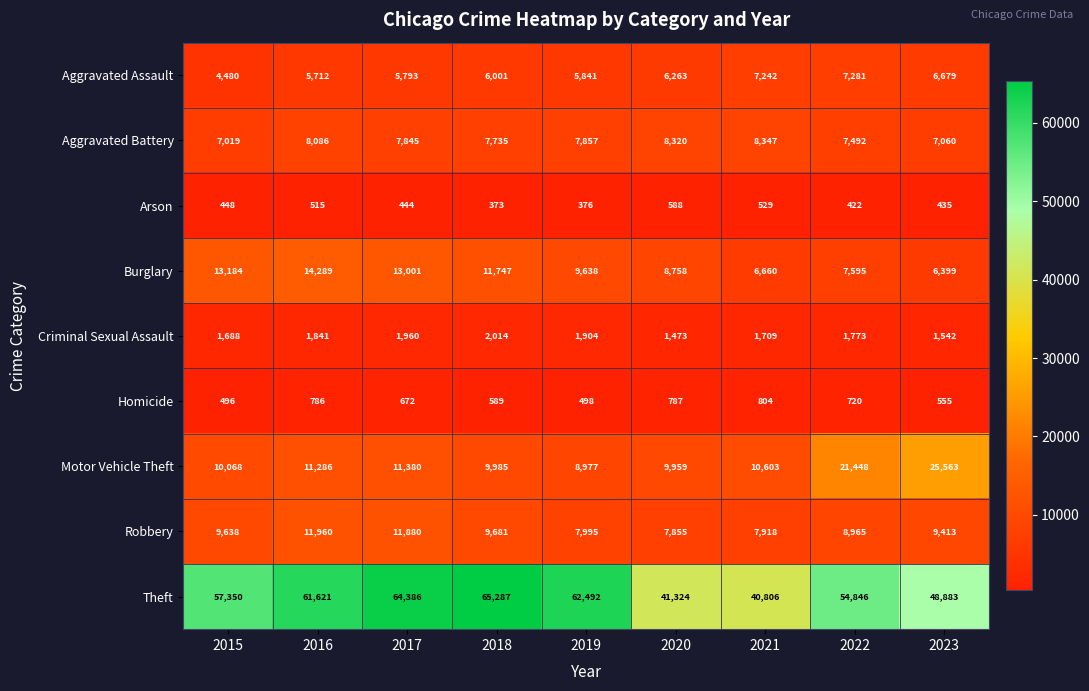

Where is Criminal Sexual Assault nearest to the value 1743?

2022